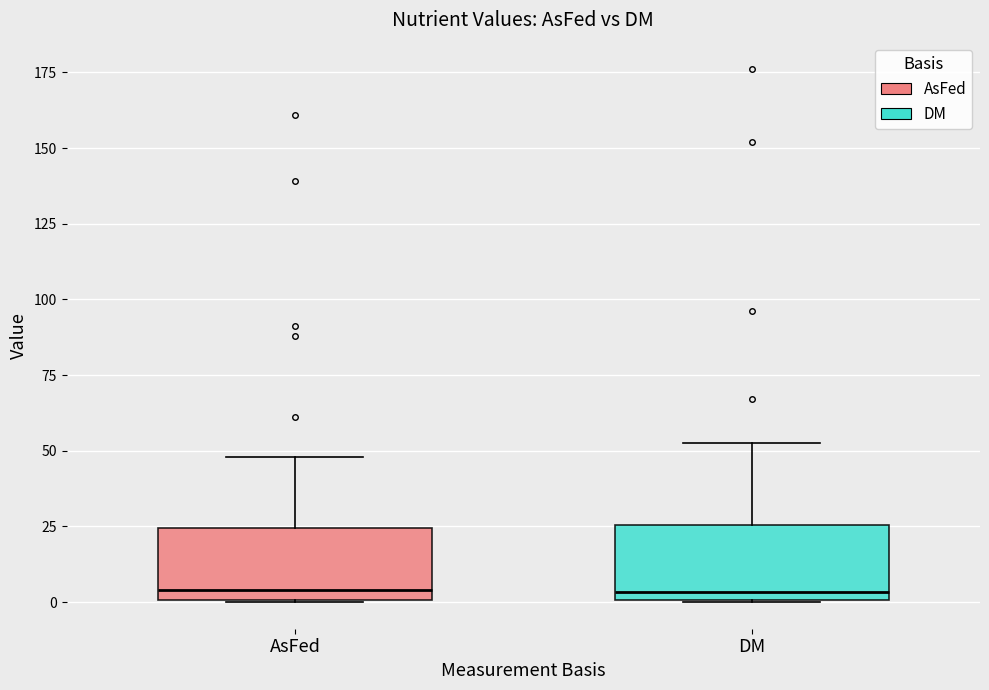

Where does the upper whisker of the box for DM end on the y-axis? The values are not printed on the chart, so give them approximately, as read against the axis.

55